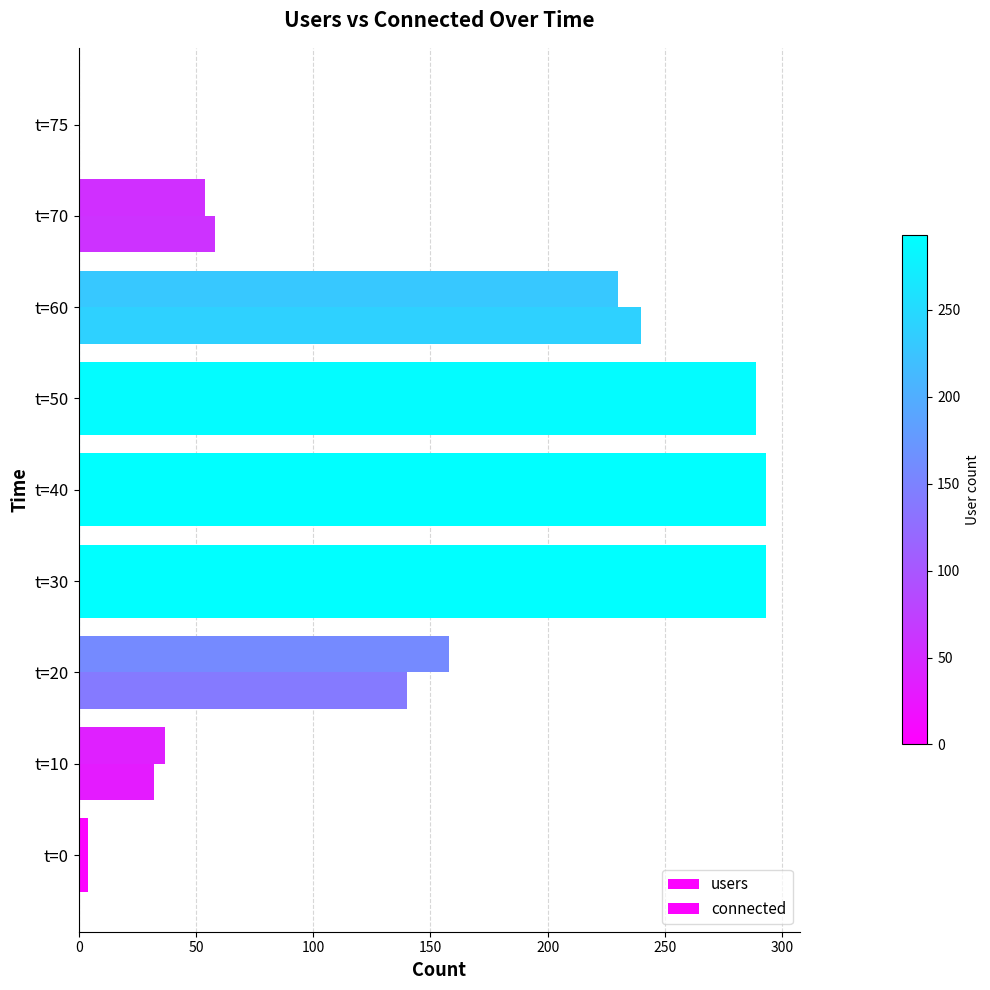

List the series in order of their peak value, lowest first.

users, connected